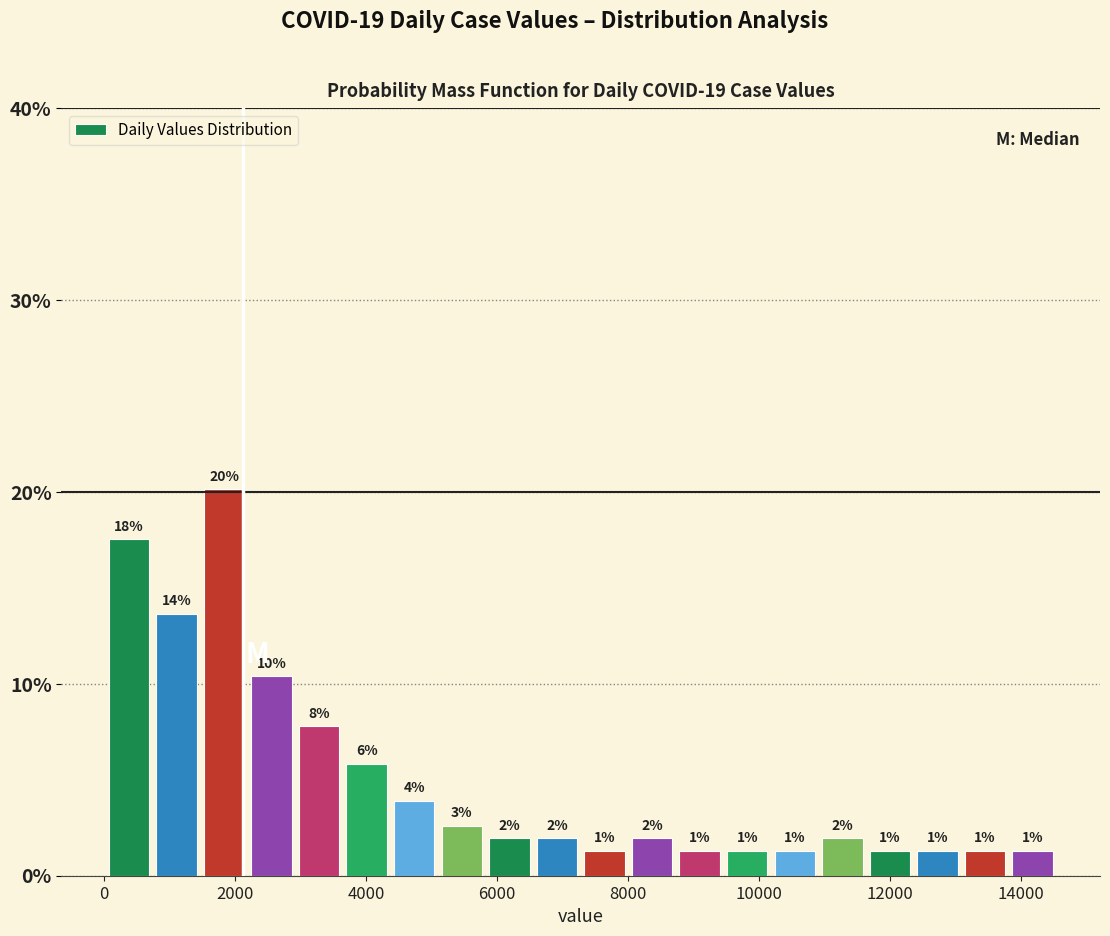

Around what value on the x-axis is the tallest bar? Give the approximate position of its centre, as read against the axis.

1800